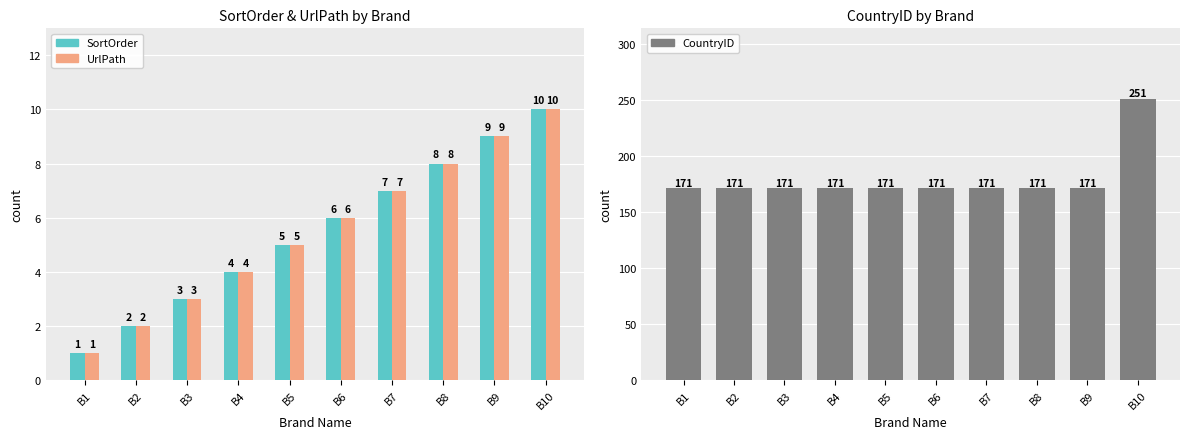

Does the chart contain stacked bars?

No